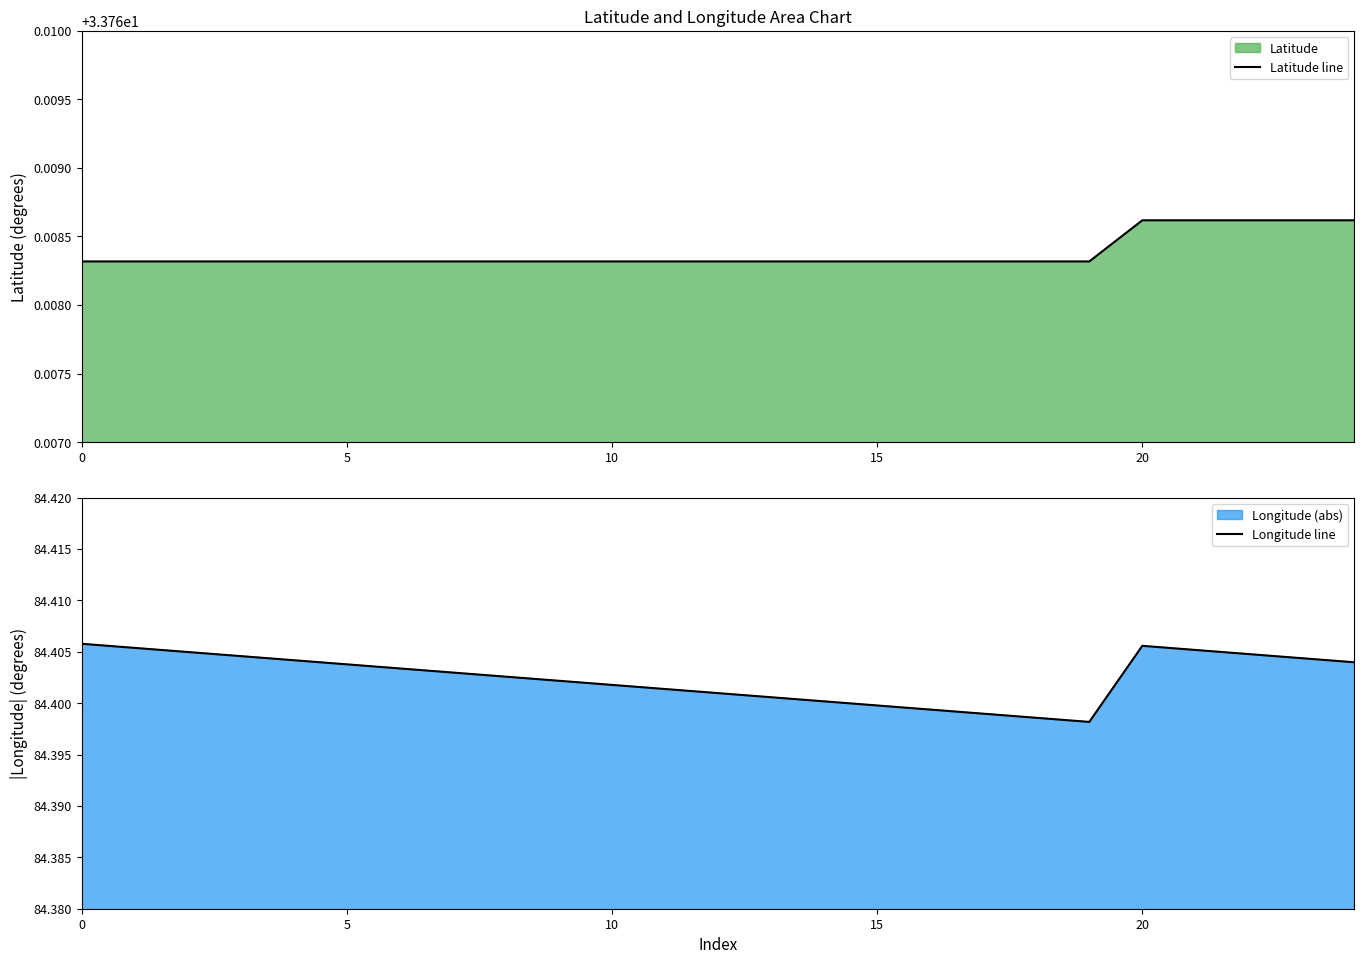

Where is Longitude line nearest to the value 84?

19